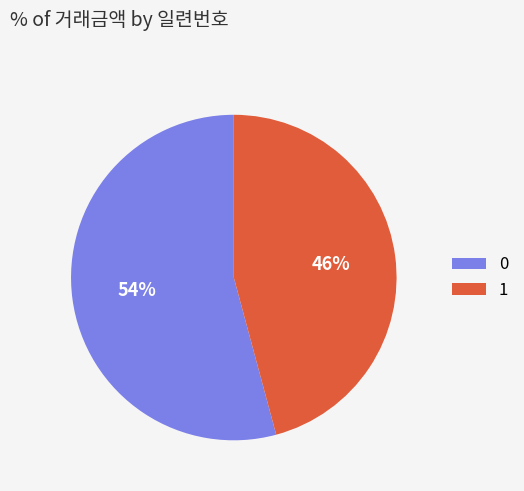

Do 1 and 0 together represent more than half of the pie?

Yes